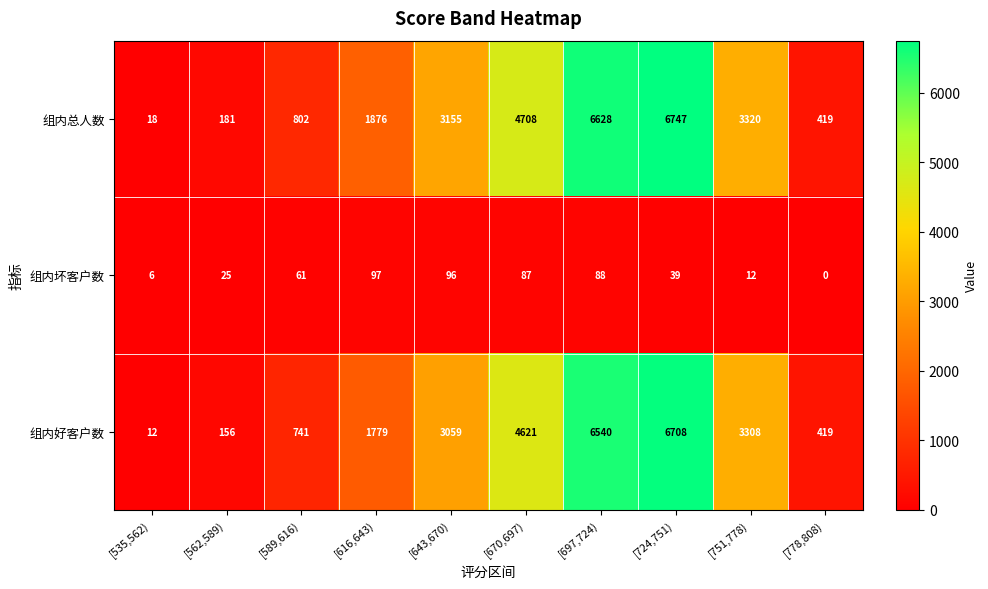

Read the 组内坏客户数 value at [724,751), to the nearest 10.

40